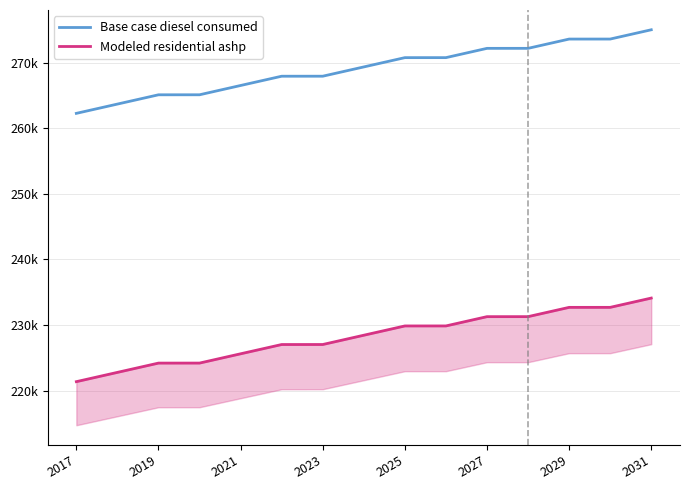

At how many categories does at least one series exceed 264522?

13